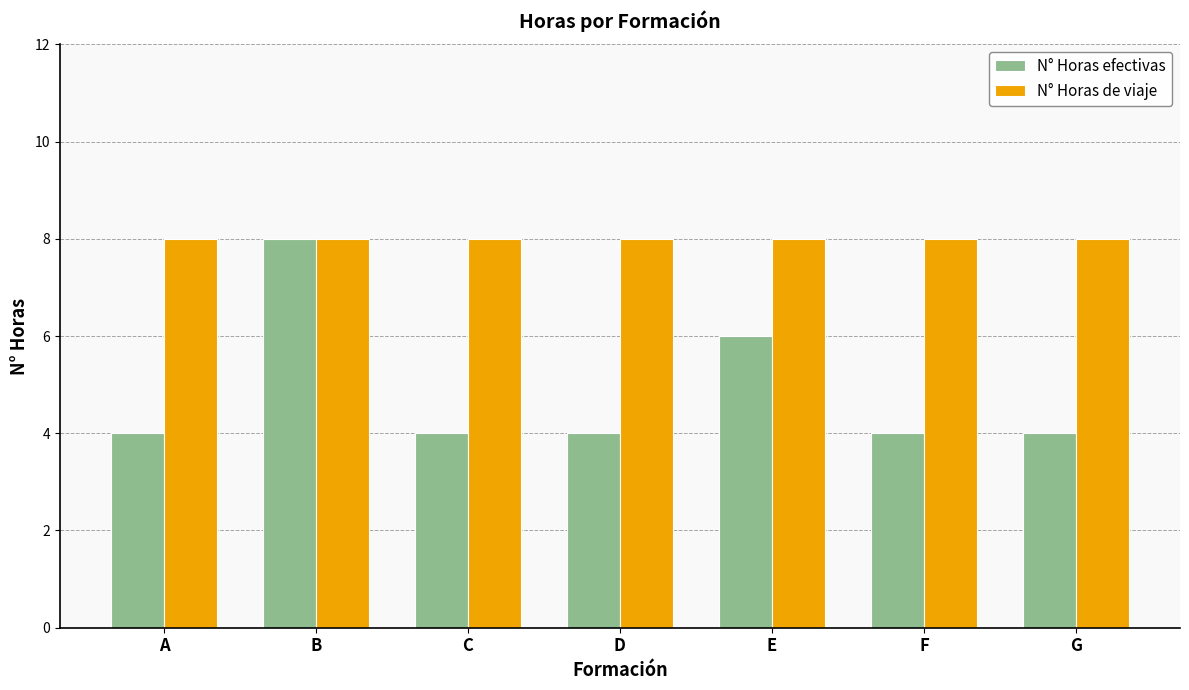

The value of N° Horas efectivas at G is 2. True or false?

False